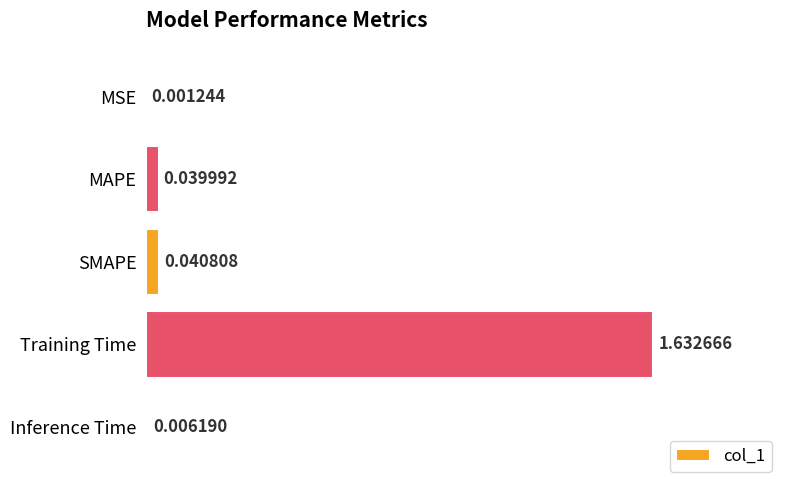

Count the number of categories in the chart.

5